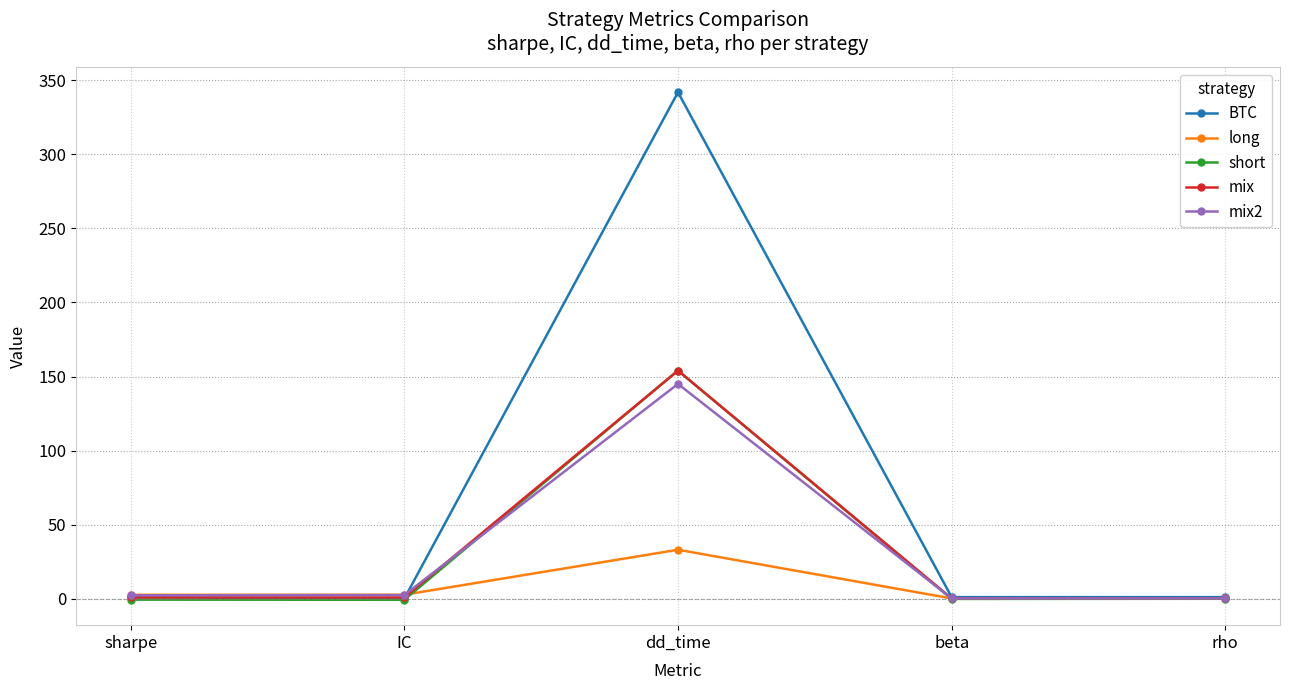

At which label does short reach its peak?

dd_time